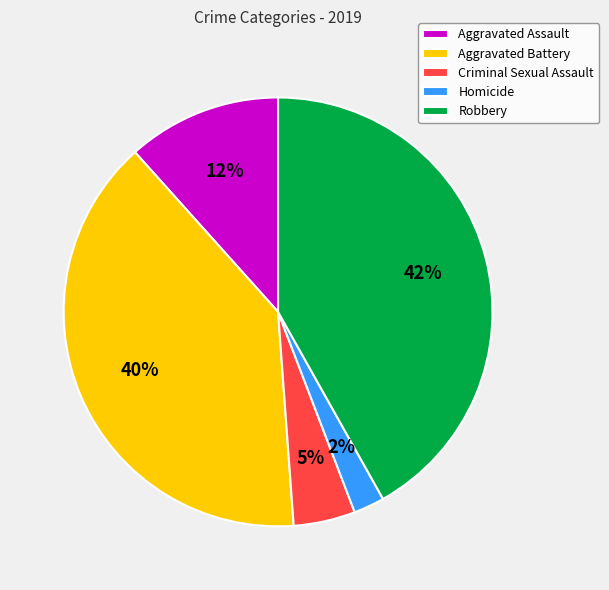

True or false: Robbery accounts for 34% of the total.

False